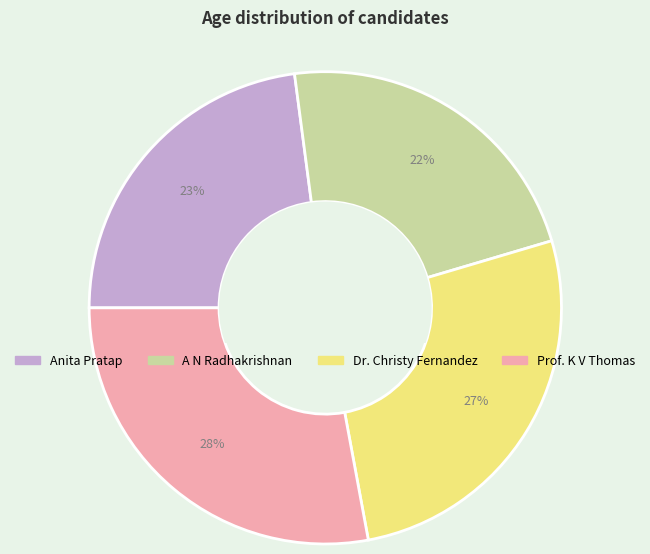

Is the sum of Prof. K V Thomas and Anita Pratap greater than half?

Yes